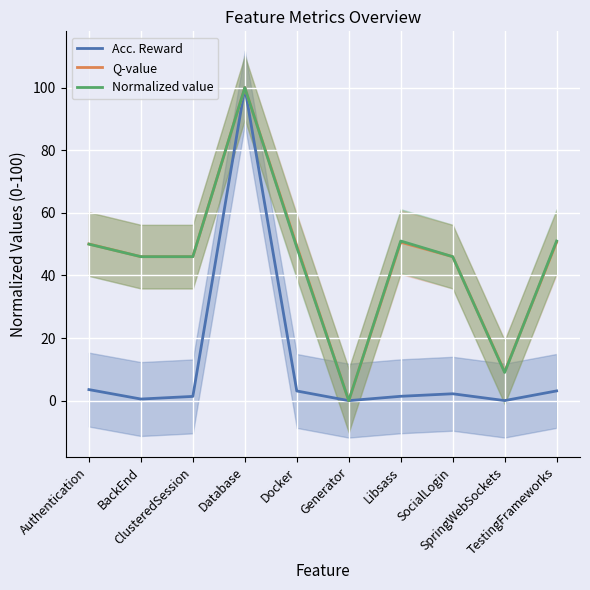

True or false: Acc. Reward and Q-value cross at least once.

False